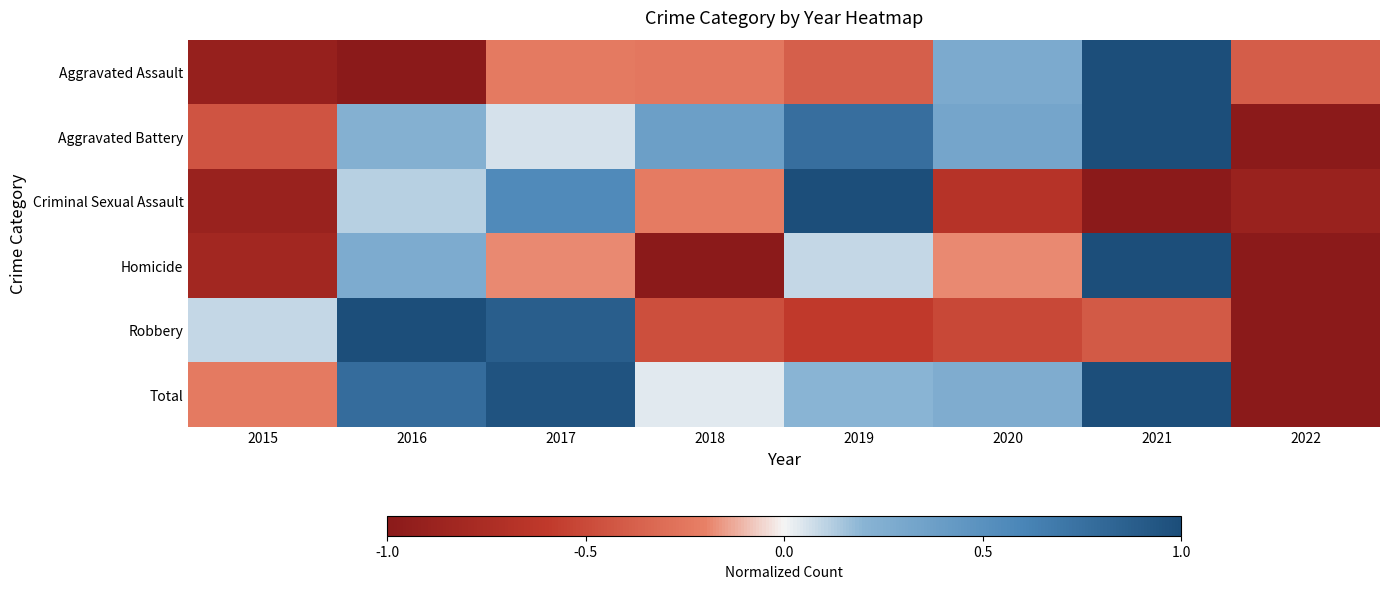

Reading right to left, what are all the values shown in this chart?

Aggravated Assault: 2022=-0.4	2021=1.0	2020=0.3	2019=-0.4	2018=-0.2	2017=-0.2	2016=-1.0	2015=-0.9
Aggravated Battery: 2022=-1.0	2021=1.0	2020=0.3	2019=0.8	2018=0.4	2017=0.1	2016=0.2	2015=-0.4
Criminal Sexual Assault: 2022=-0.9	2021=-1.0	2020=-0.7	2019=1.0	2018=-0.2	2017=0.6	2016=0.1	2015=-0.9
Homicide: 2022=-1.0	2021=1.0	2020=-0.2	2019=0.1	2018=-1.0	2017=-0.2	2016=0.3	2015=-0.8
Robbery: 2022=-1.0	2021=-0.4	2020=-0.5	2019=-0.6	2018=-0.5	2017=0.9	2016=1.0	2015=0.1
Total: 2022=-1.0	2021=1.0	2020=0.3	2019=0.2	2018=0.0	2017=1.0	2016=0.8	2015=-0.2